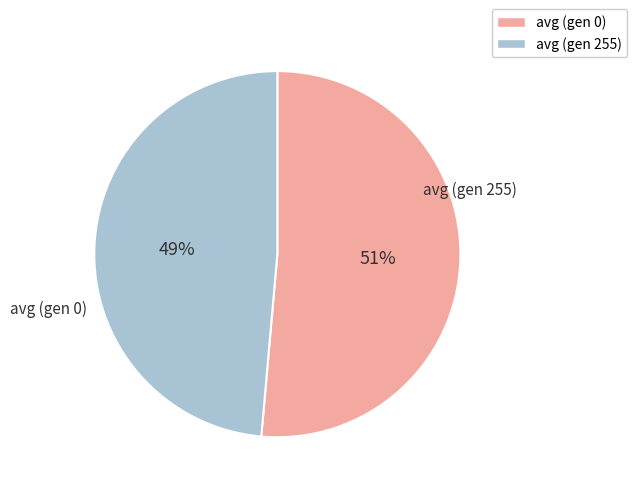

Is avg (gen 0) the majority of the pie?

Yes